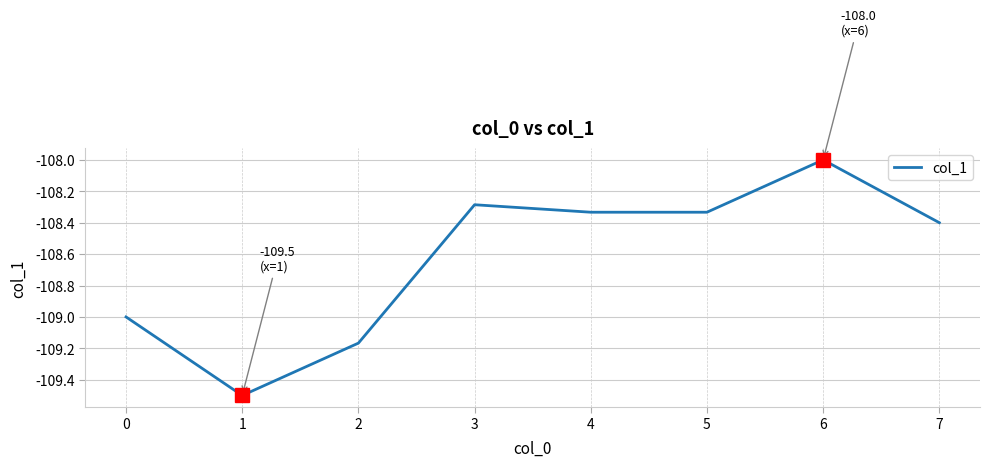

How many lines are shown in the chart?

1